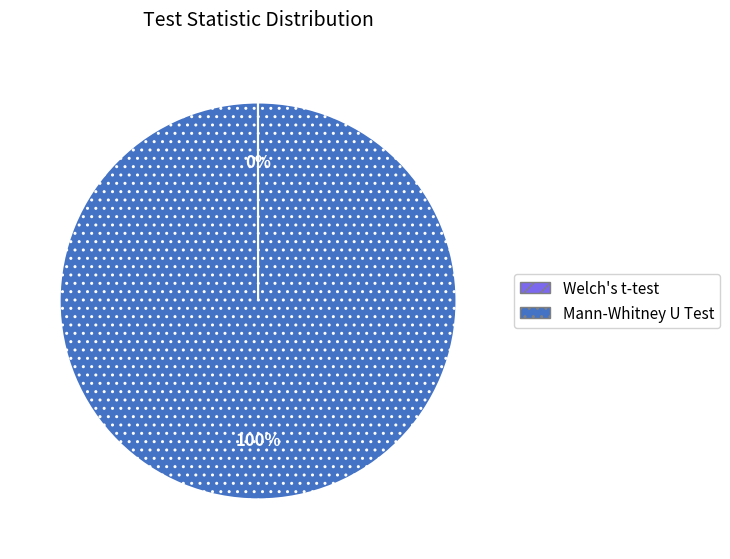

To the nearest percent, what is the average slice percentage?

50%